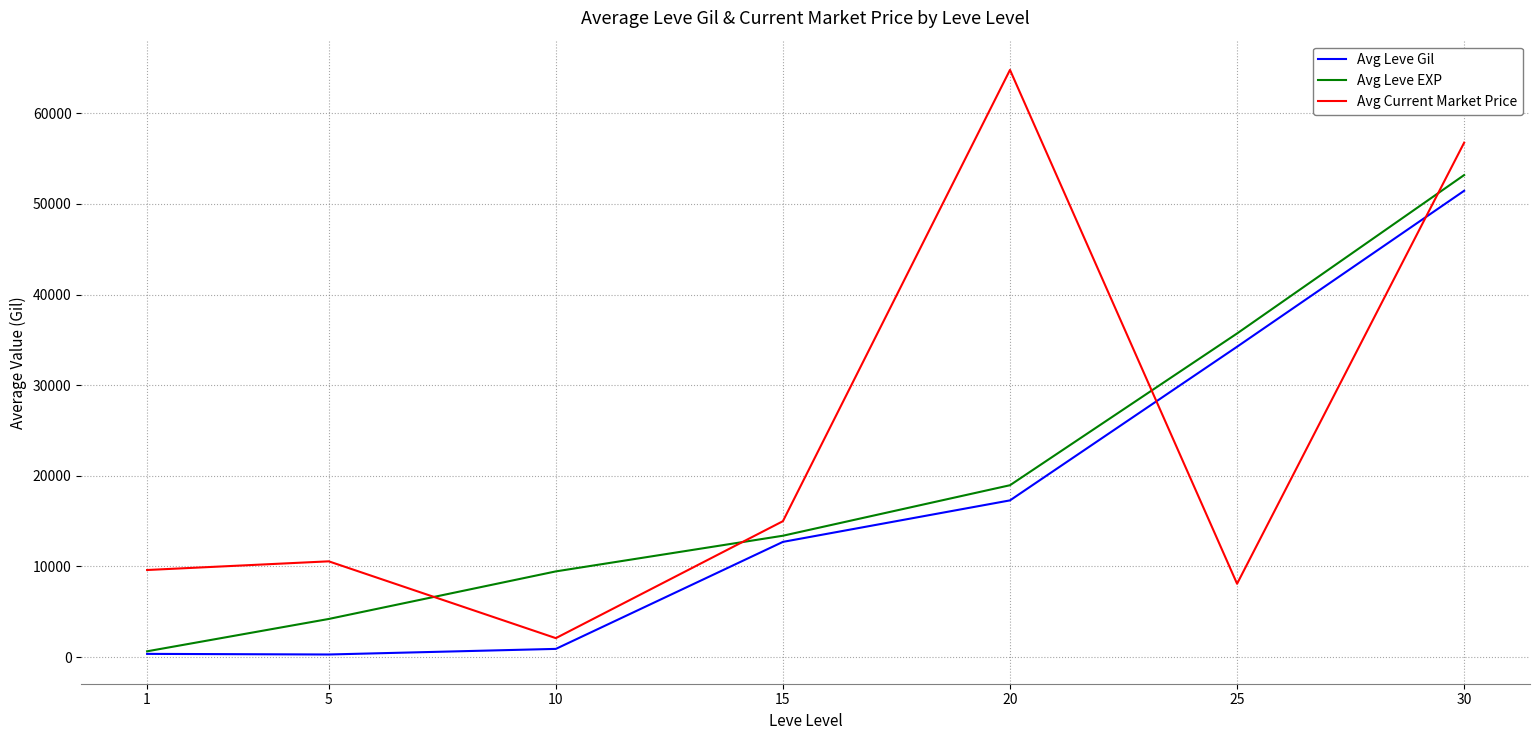

Which series has the widest spread of values?

Avg Current Market Price